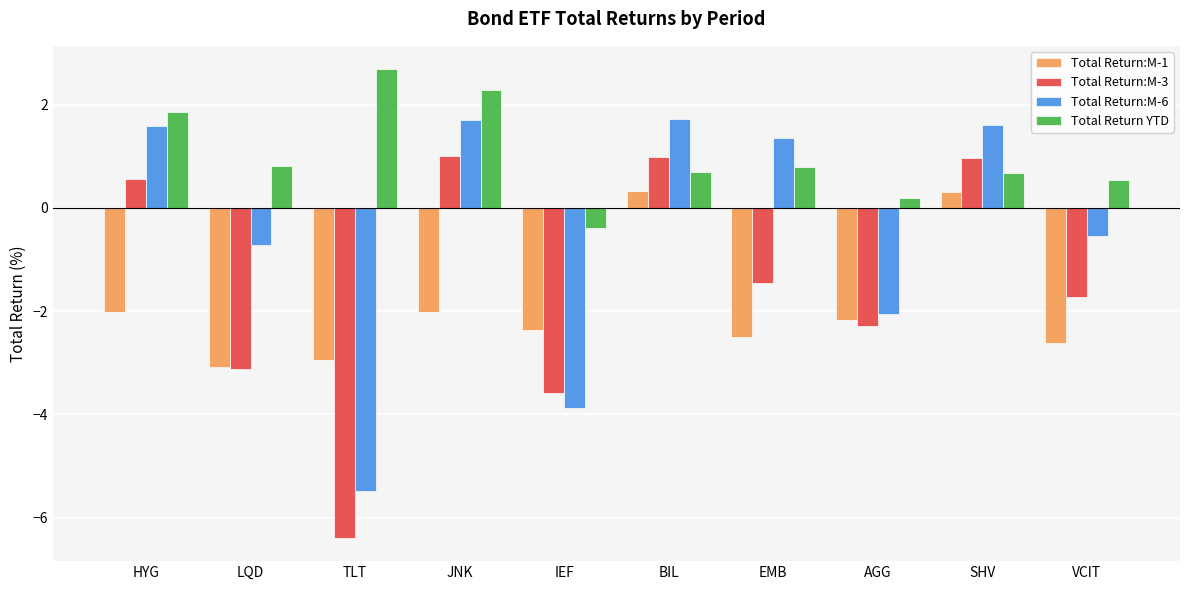

At how many categories does at least one series exceed 0?

9